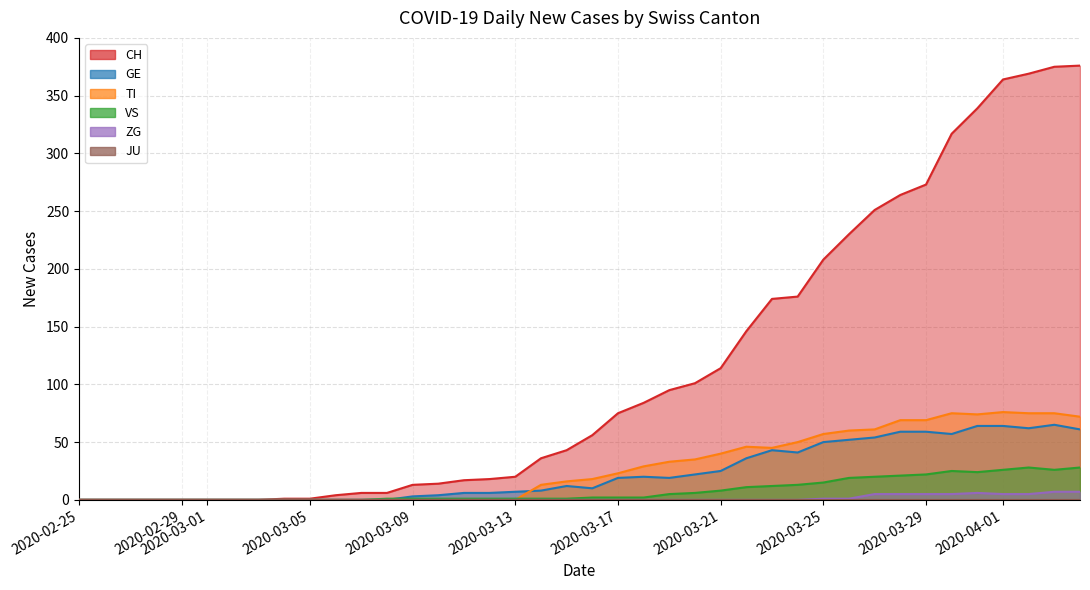

Which series has the largest range (max minus min)?

CH